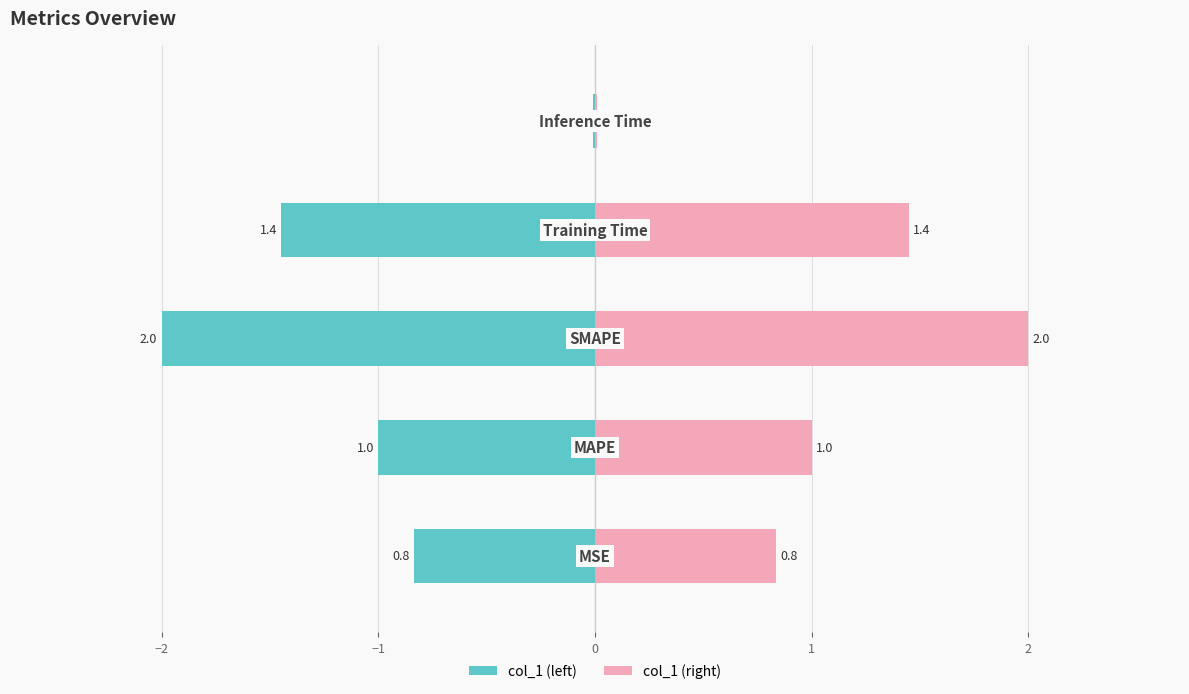

Rank the series by their maximum value, from highest to lowest.

col_1 (right), col_1 (left)